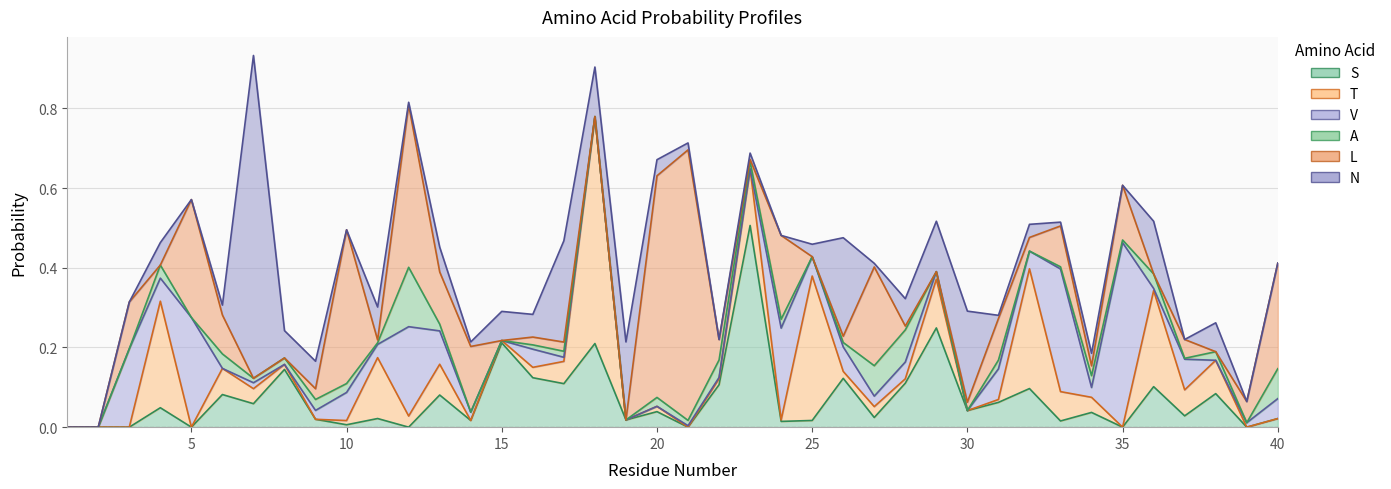

Which series ends up on top after the final intersection of V and N?

V